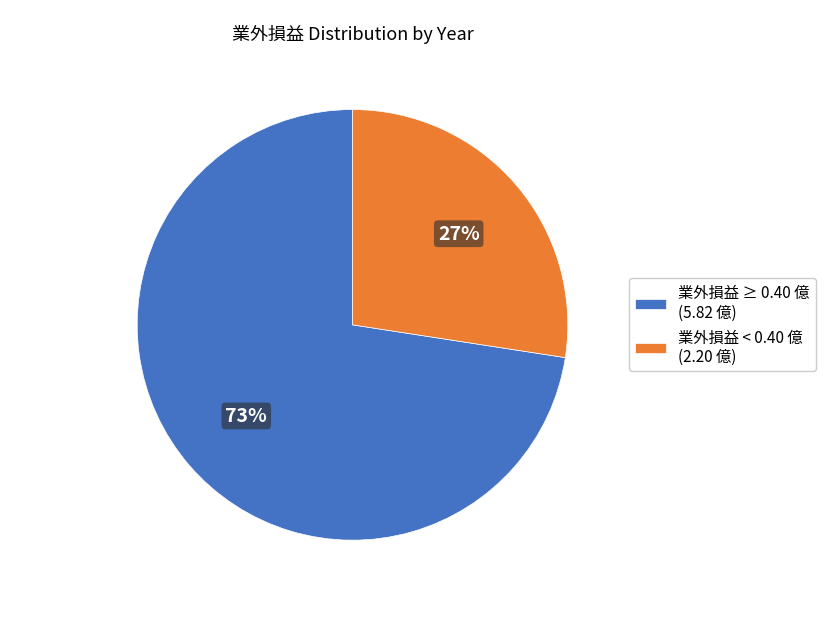

Is the sum of 業外損益 ≥ 0.40 億 (5.82 億) and 業外損益 < 0.40 億 (2.20 億) greater than half?

Yes